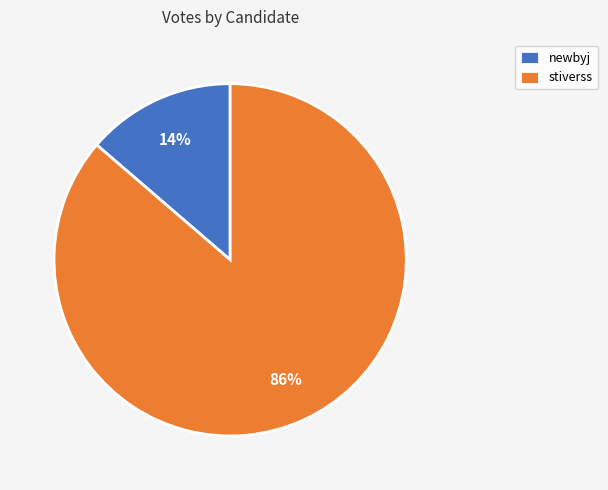

Which category has the smallest portion of the pie?

newbyj